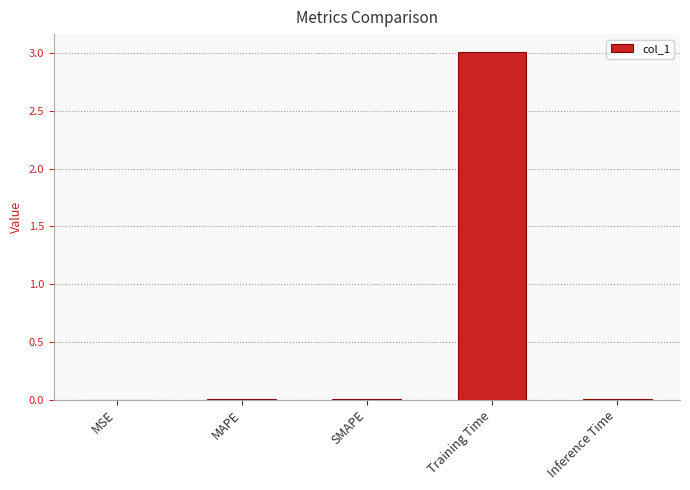

What is the sum of all values?

3.0